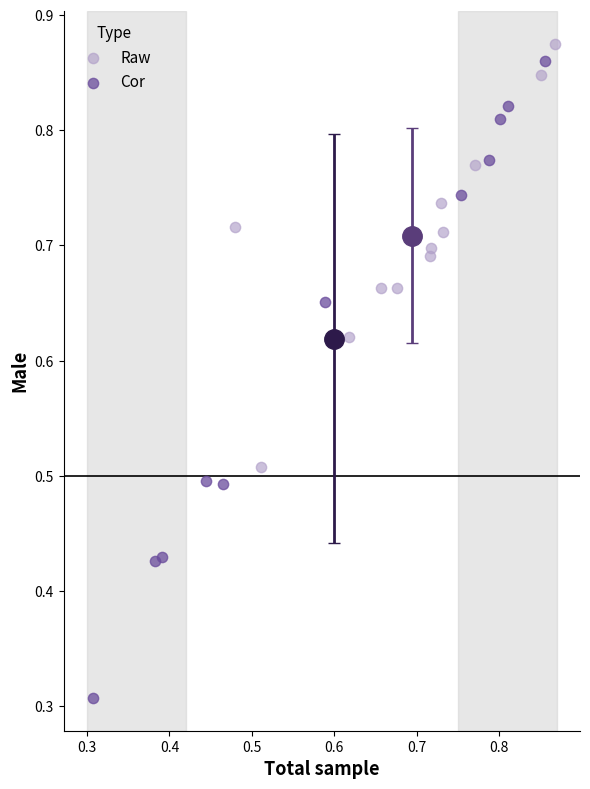

Which series reaches the minimum Y coordinate?

Cor